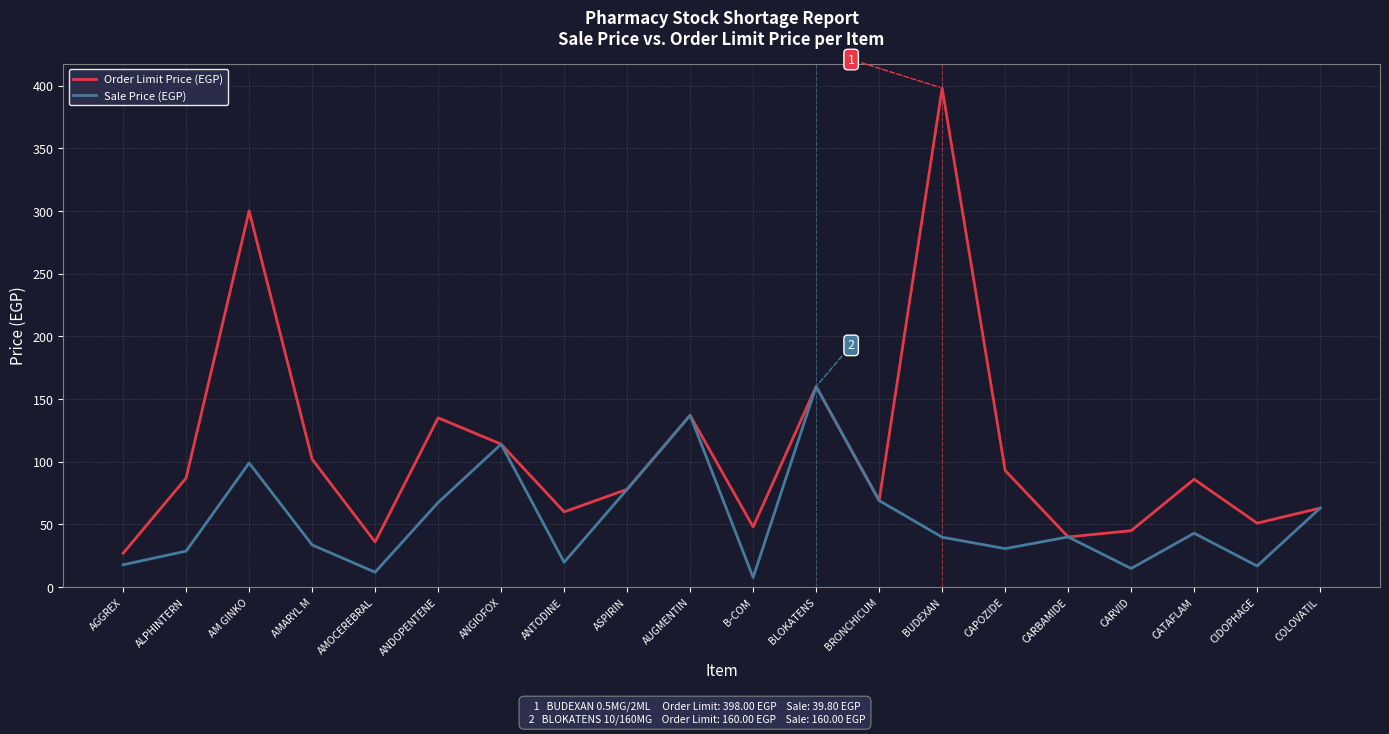

The value of Order Limit Price (EGP) at ANGIOFOX is 114.0. True or false?

True